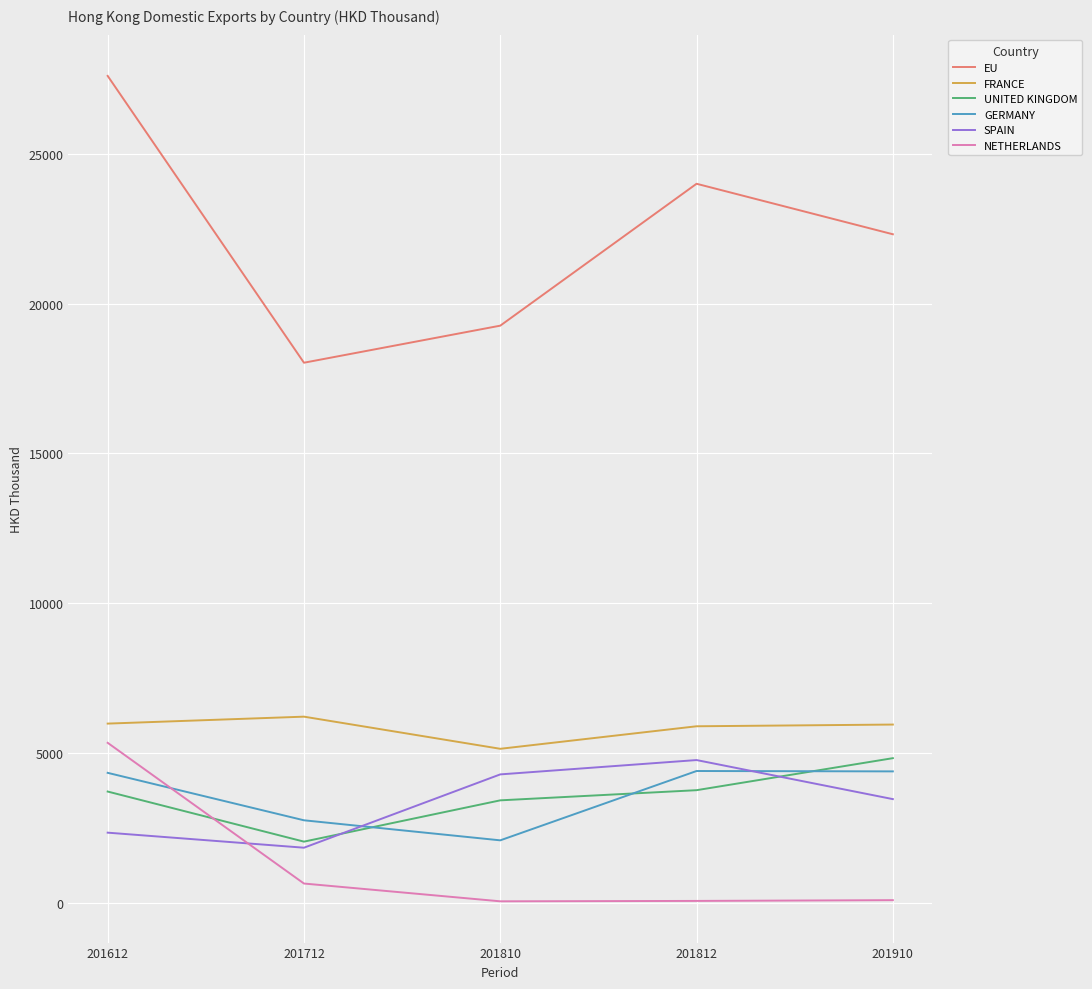

What value does the FRANCE series have at 201812?

5886.5